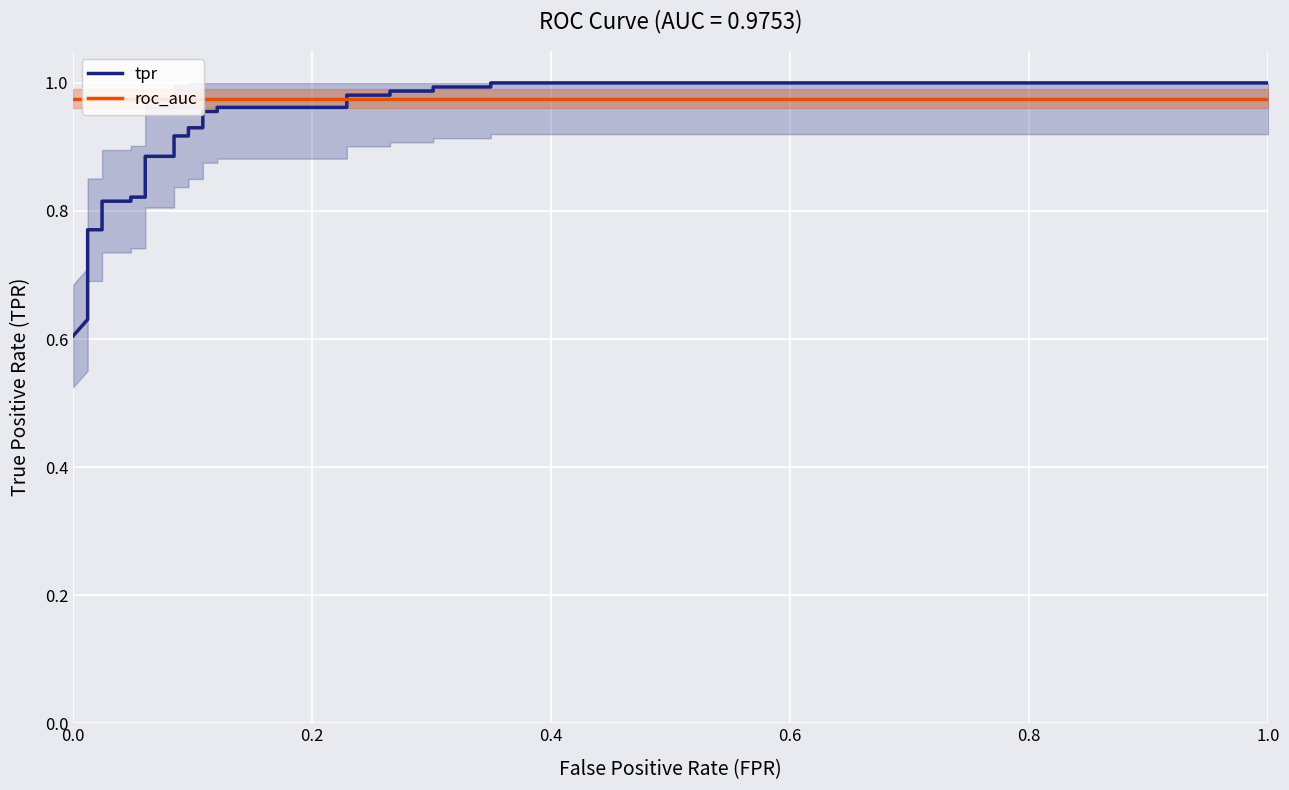

What is the value of the tpr point at the 27th from the left?

1.0